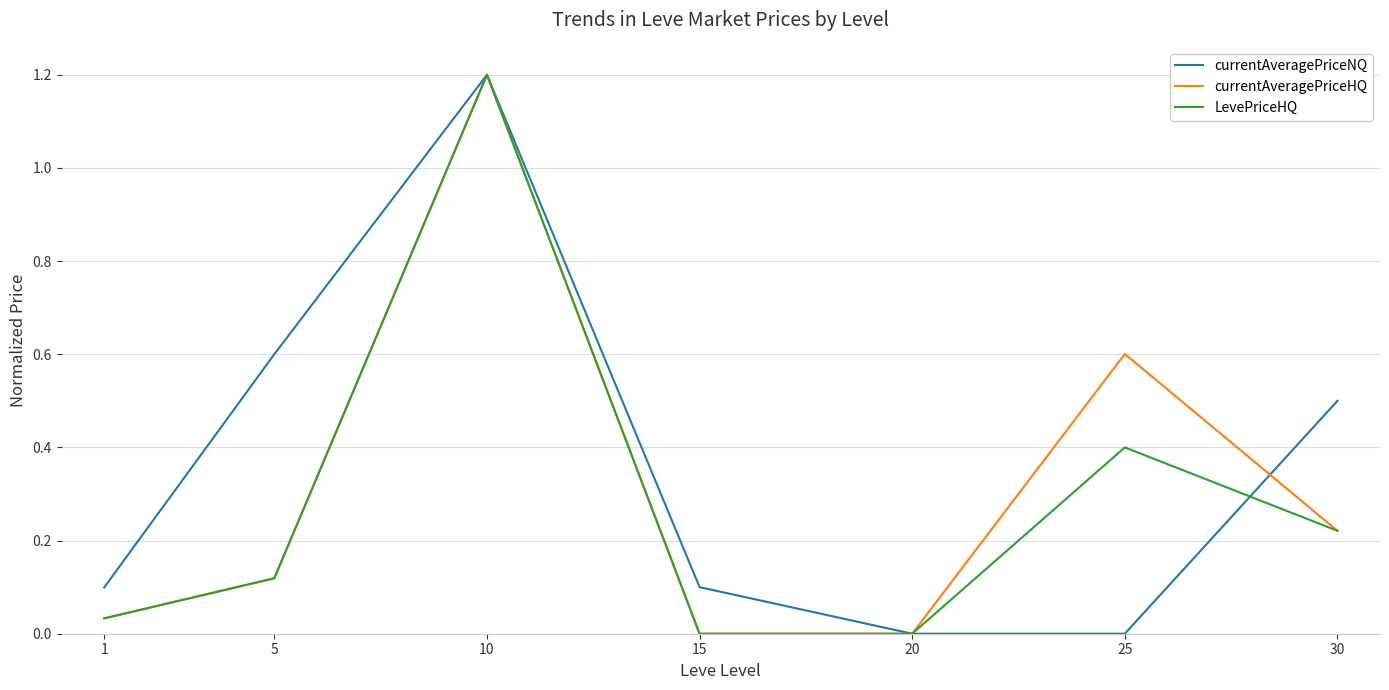

At which category is the sum across all series the highest?

10